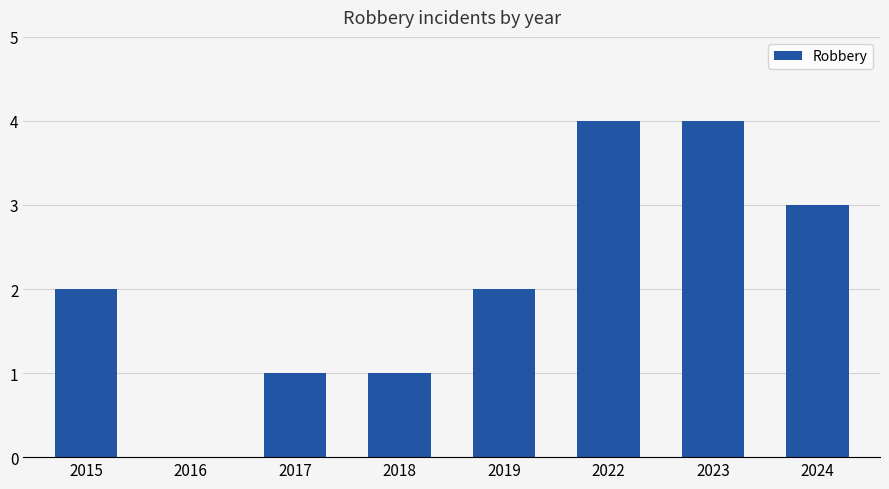

Reading left to right, transcribe all the data shown in this chart.

2	0	1	1	2	4	4	3